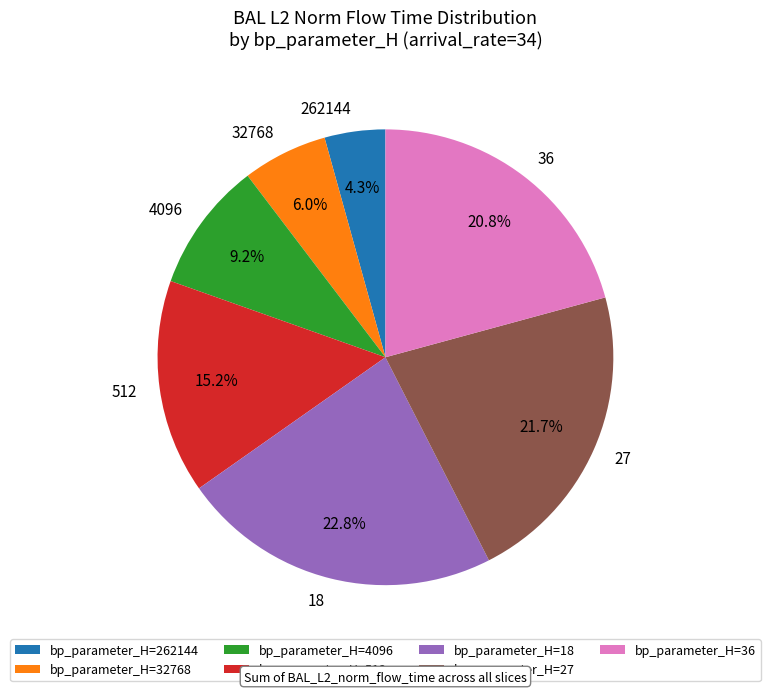

Which category has the biggest portion of the pie?

bp_parameter_H=18